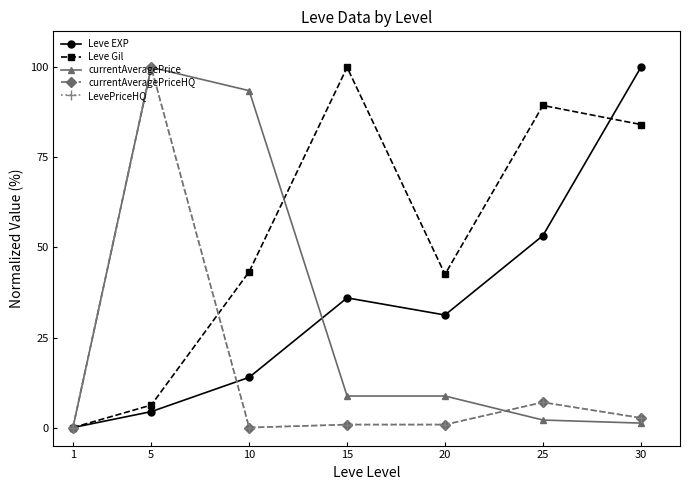

Is this an area chart (filled region under the line)?

No